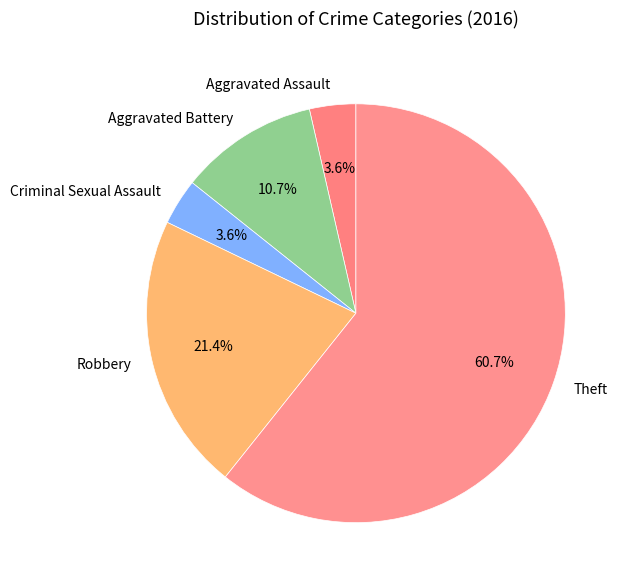

How much of the chart is everything except Aggravated Assault?

96.4%